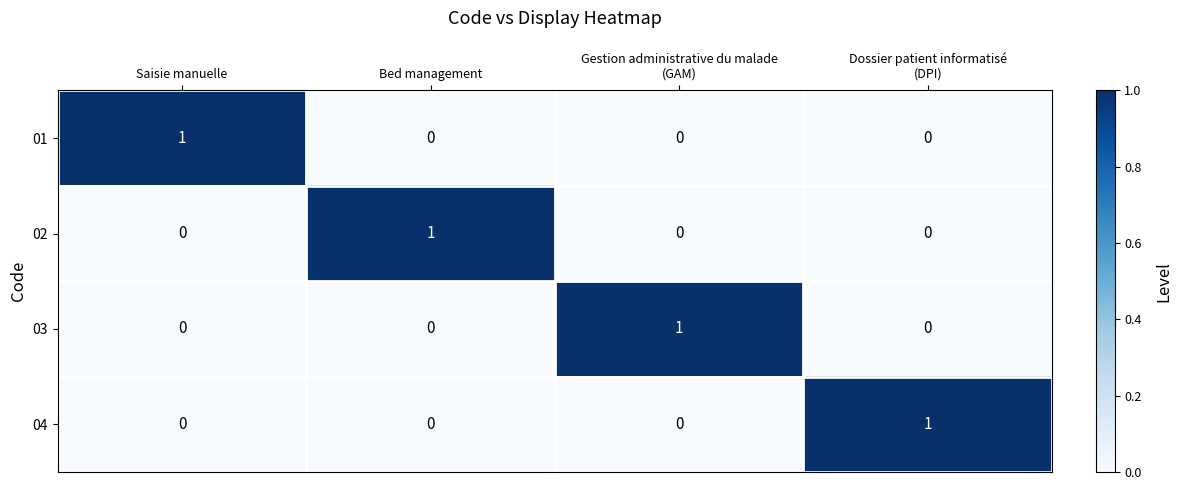

Count the 02 values in the range 0 to 1.

4